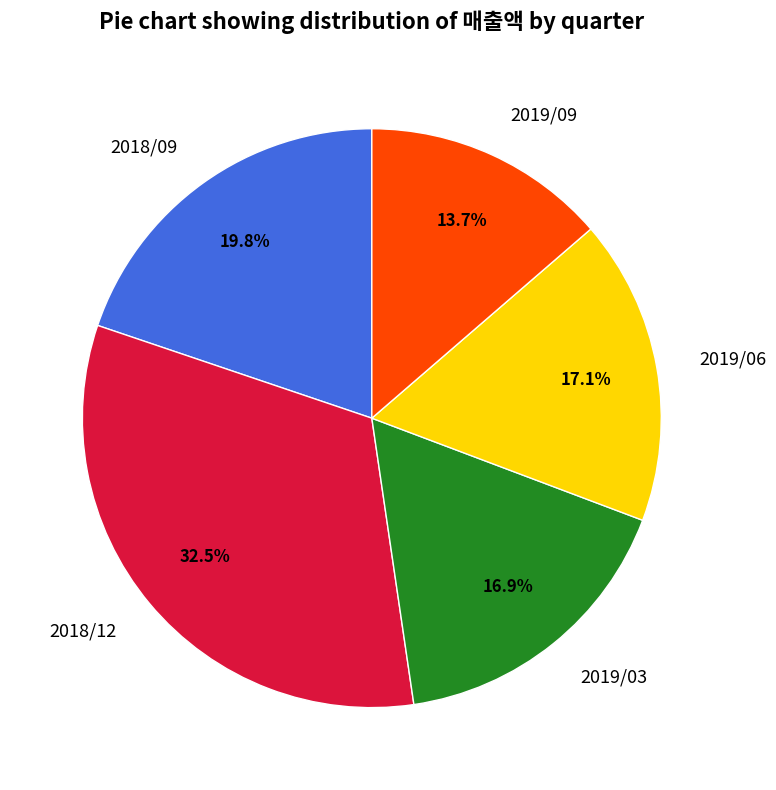

Which category has the biggest portion of the pie?

2018/12